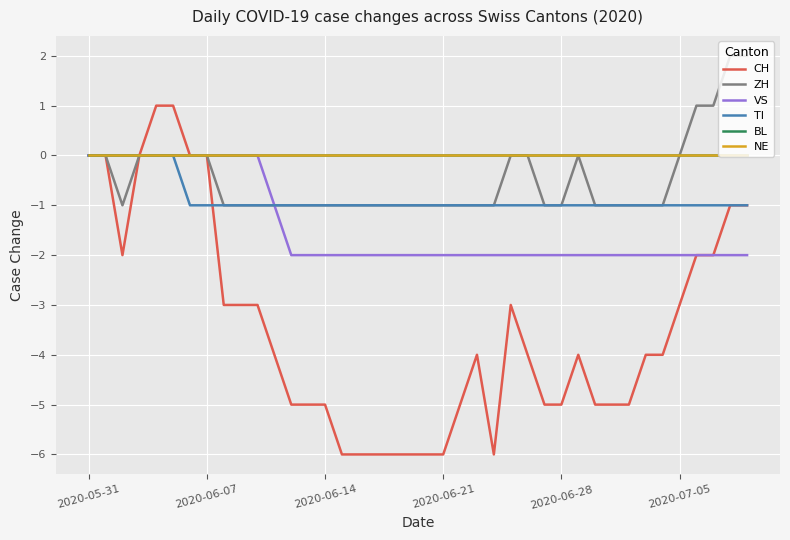

Does the chart have visible grid lines?

Yes